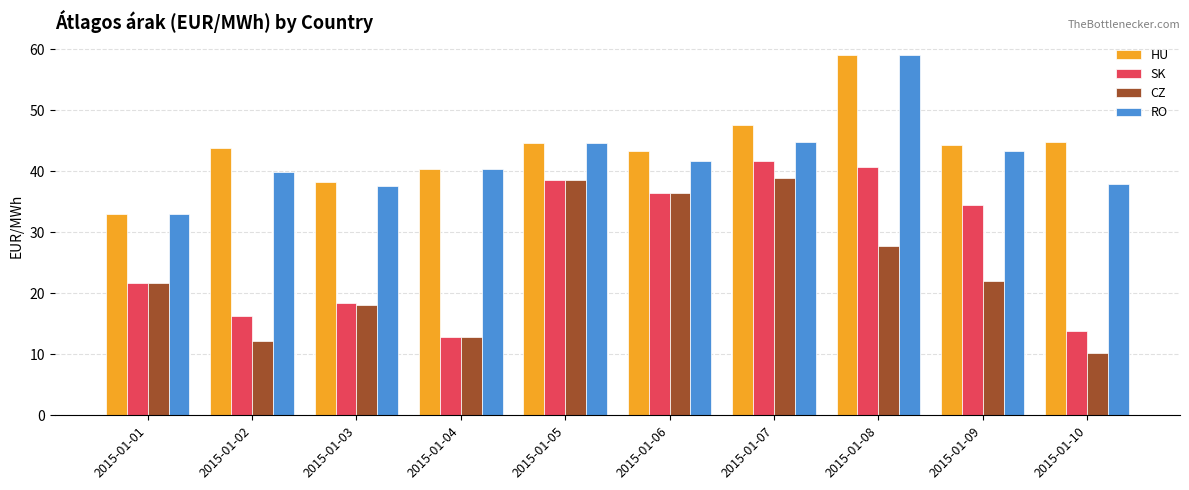

Are the bars grouped side by side (vs. stacked)?

Yes